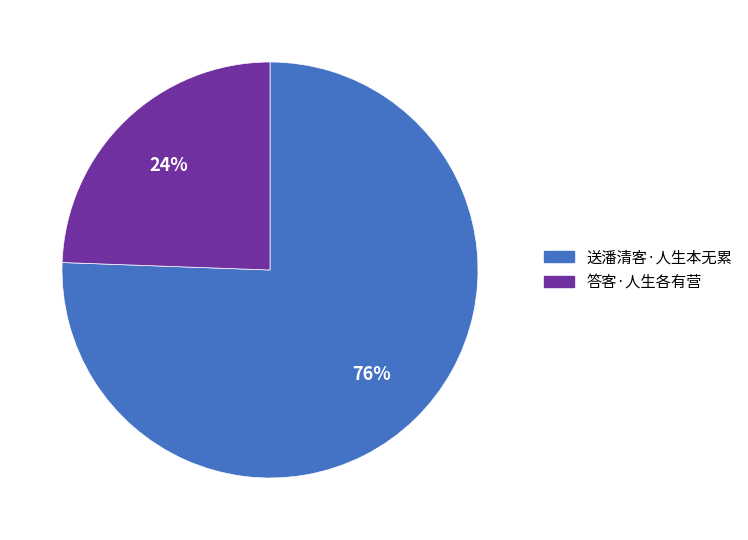

Which has a higher value, 送潘清客·人生本无累 or 答客·人生各有营?

送潘清客·人生本无累